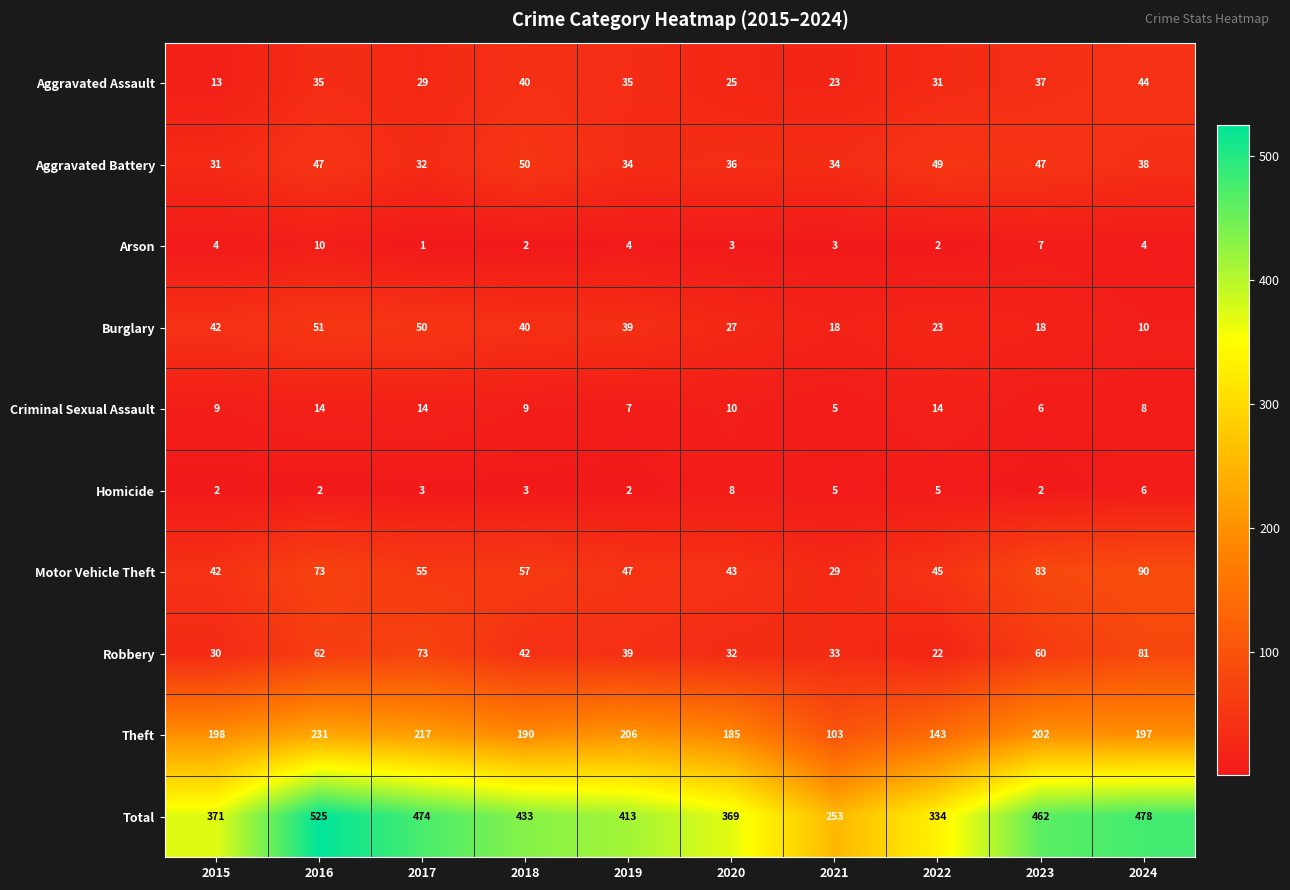

The Robbery series shows 81 at 2024. True or false?

True